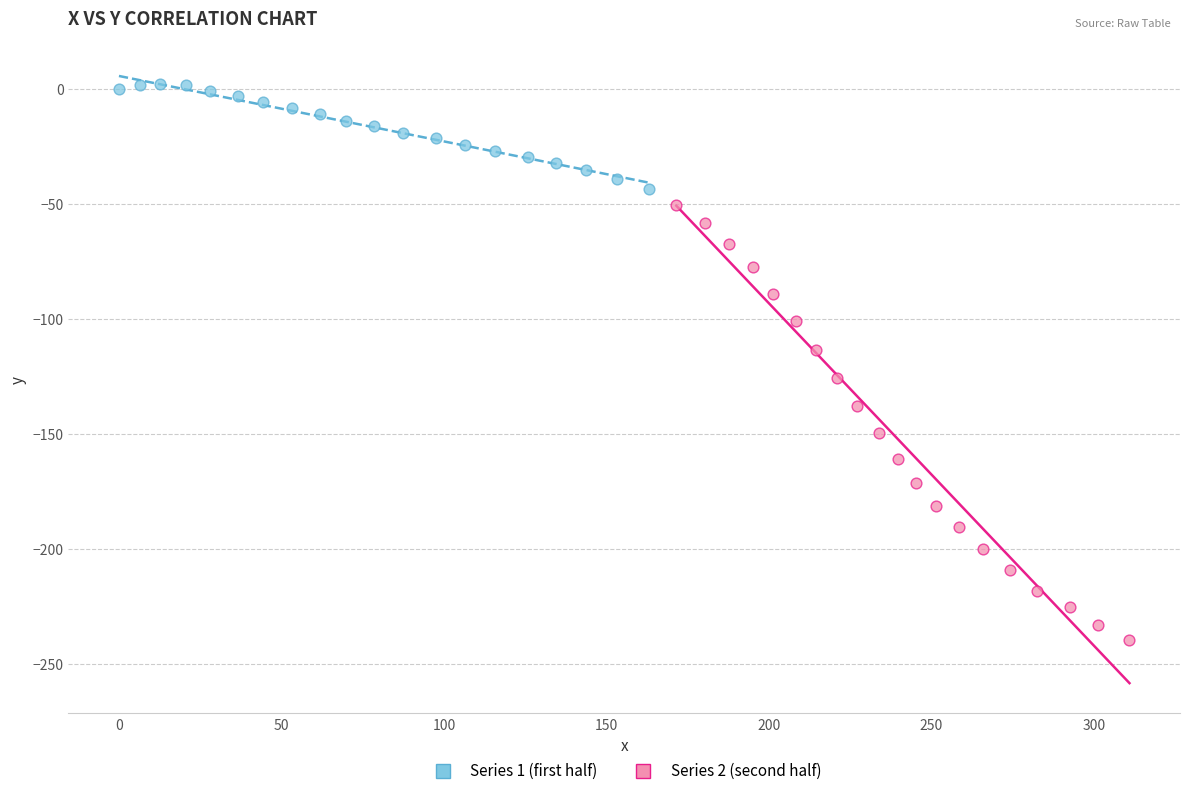

What are all the series names shown in the legend?

Series 1 (first half), Series 2 (second half)